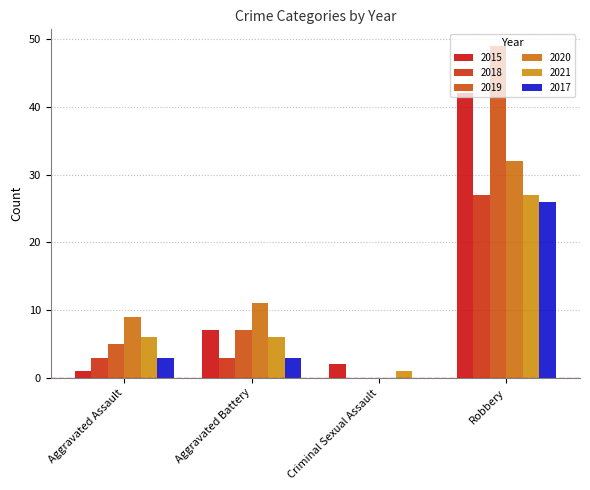

At which category is the sum across all series the highest?

Robbery